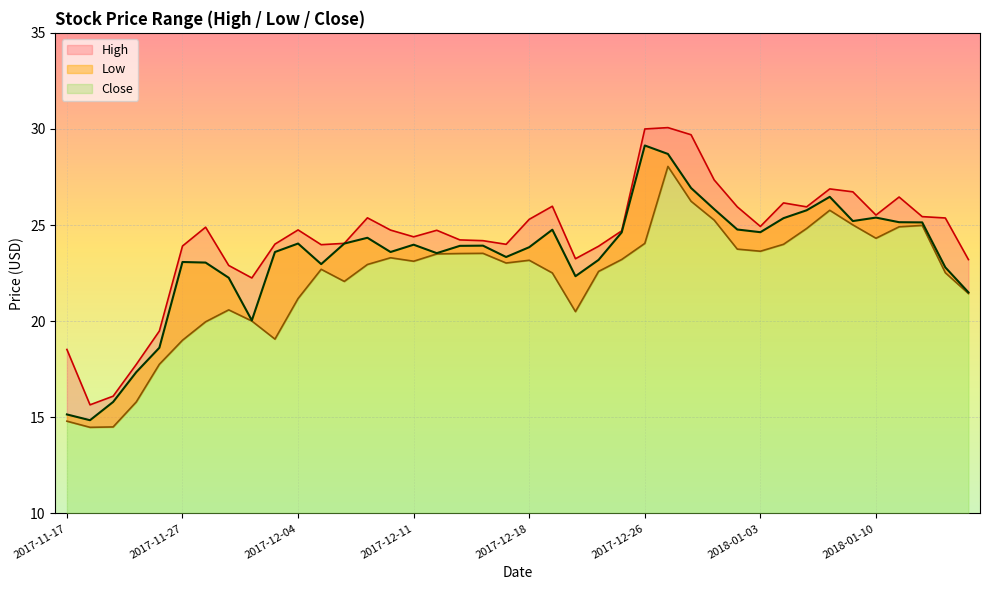

What position from the left is 2017-12-01?

10